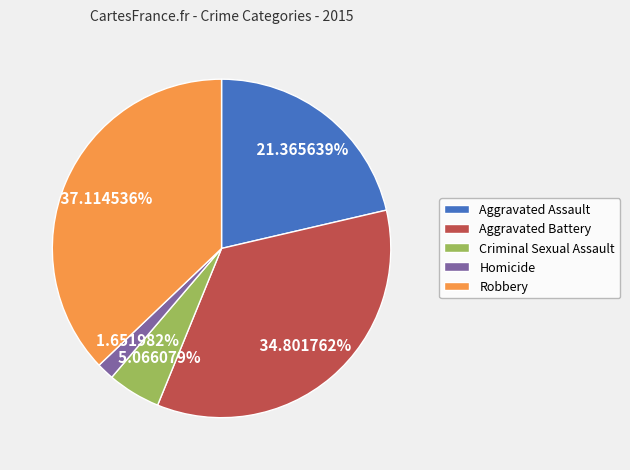

What is the ratio of the value at Aggravated Battery to the value at Criminal Sexual Assault?

6.9